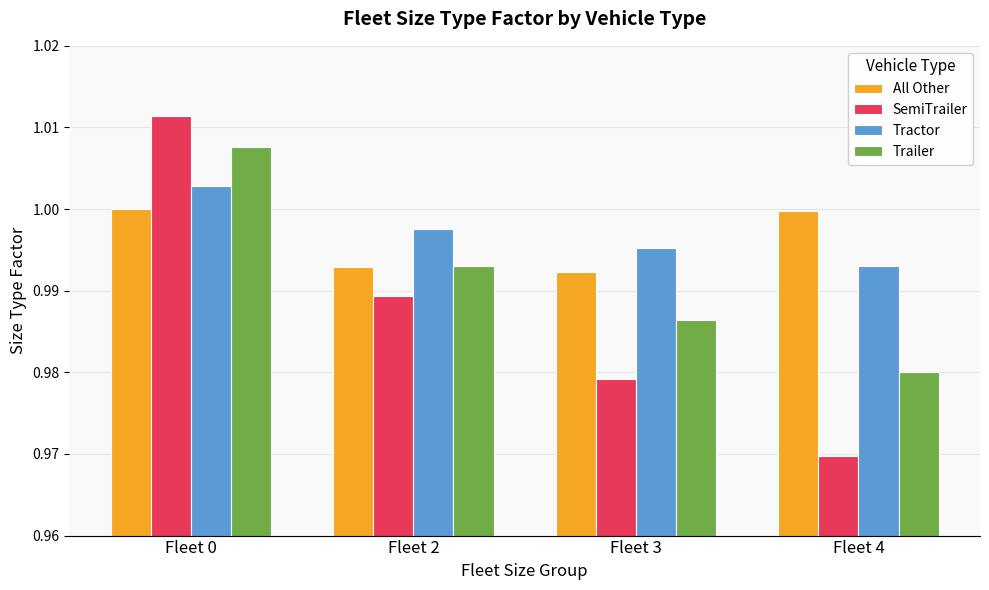

Which category has the highest value in the SemiTrailer series?

Fleet 0